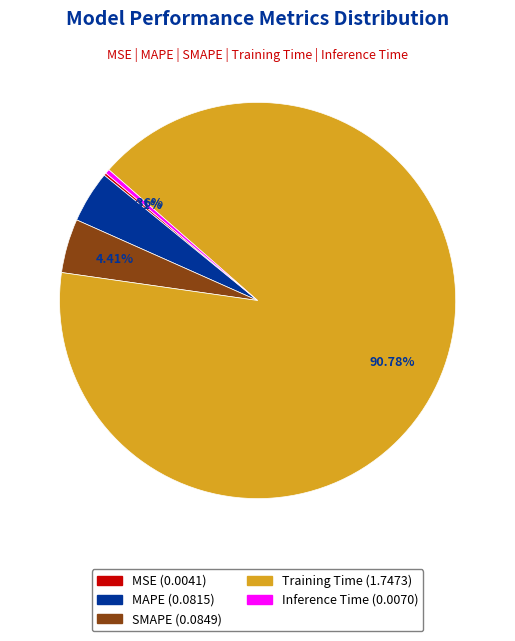

Do SMAPE and Training Time together represent more than half of the pie?

Yes